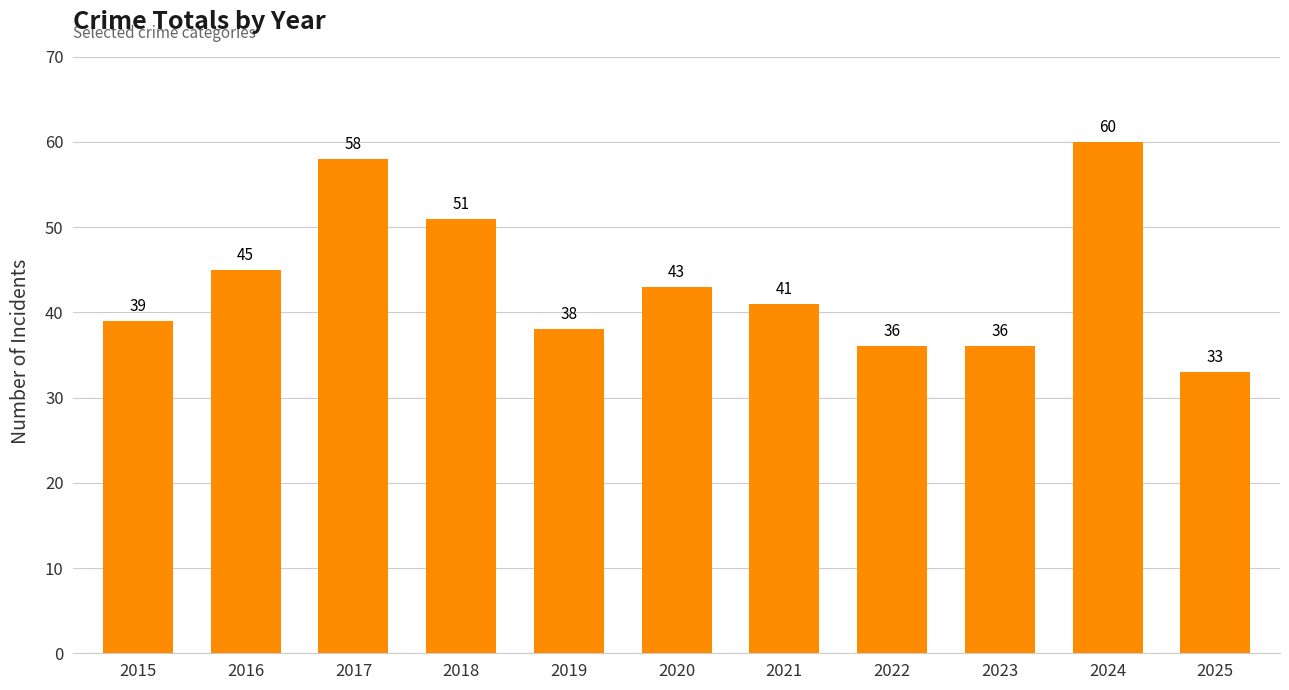

Are the bars horizontal?

No